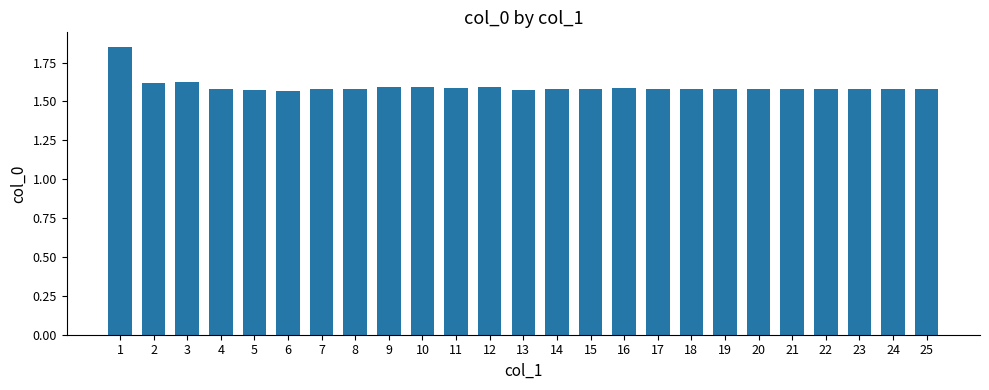

How many values are between 1 and 2?

25